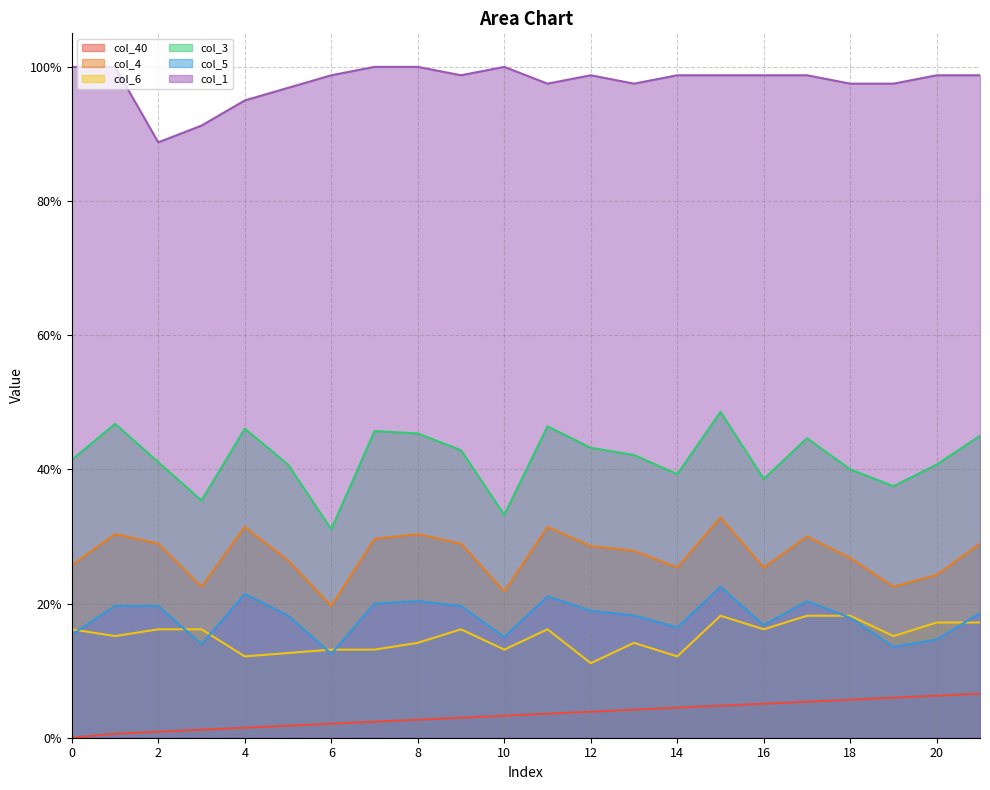

Between which two adjacent categories do col_6 and col_5 first intersect?

0 and 1